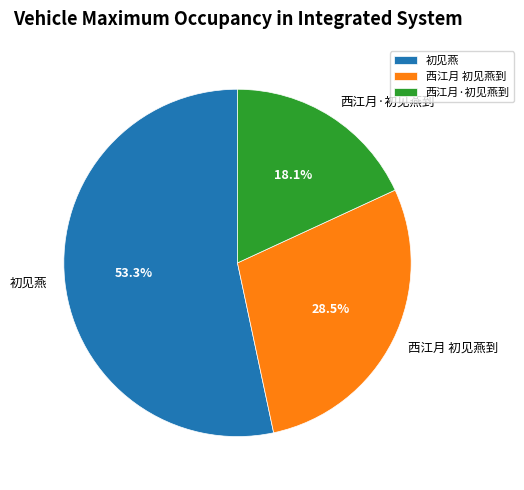

Approximately how many times larger is the value at 西江月 初见燕到 compared to 初见燕?

0.5